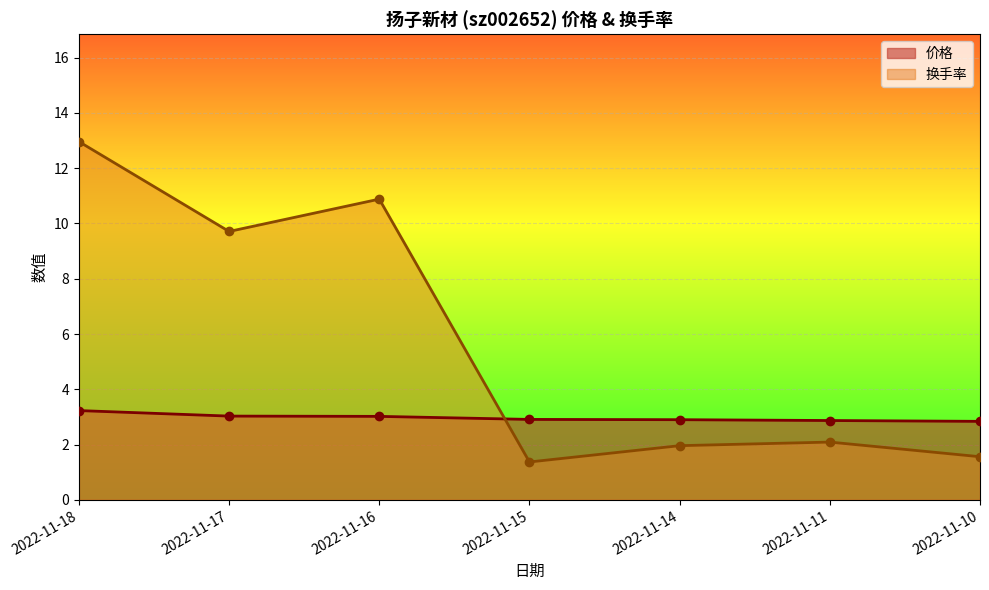

Rank the series by their maximum value, from highest to lowest.

换手率, 价格